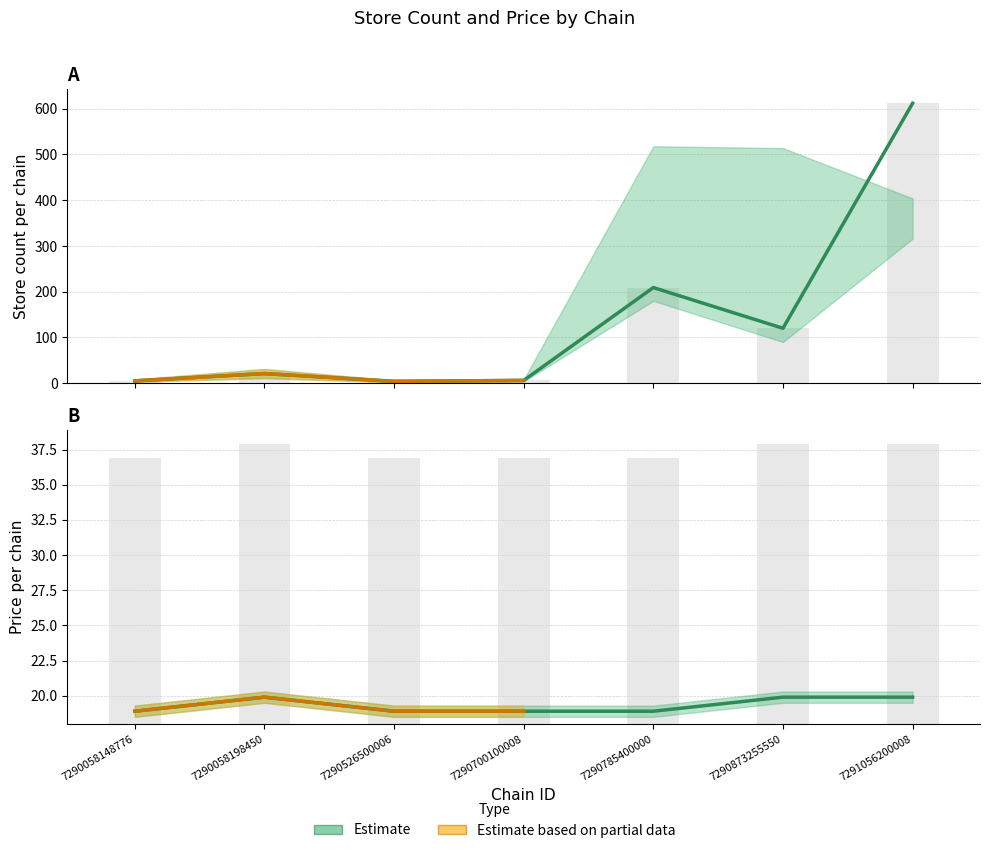

Reading left to right, extract all data points from this chart.

store_id: 7290058148776=5.0	7290058198450=21.0	7290526500006=4.0	7290700100008=6.0	7290785400000=209.0	7290873255550=120.0	7291056200008=612.0
price: 7290058148776=18.9	7290058198450=19.9	7290526500006=18.9	7290700100008=18.9	7290785400000=18.9	7290873255550=19.9	7291056200008=19.9